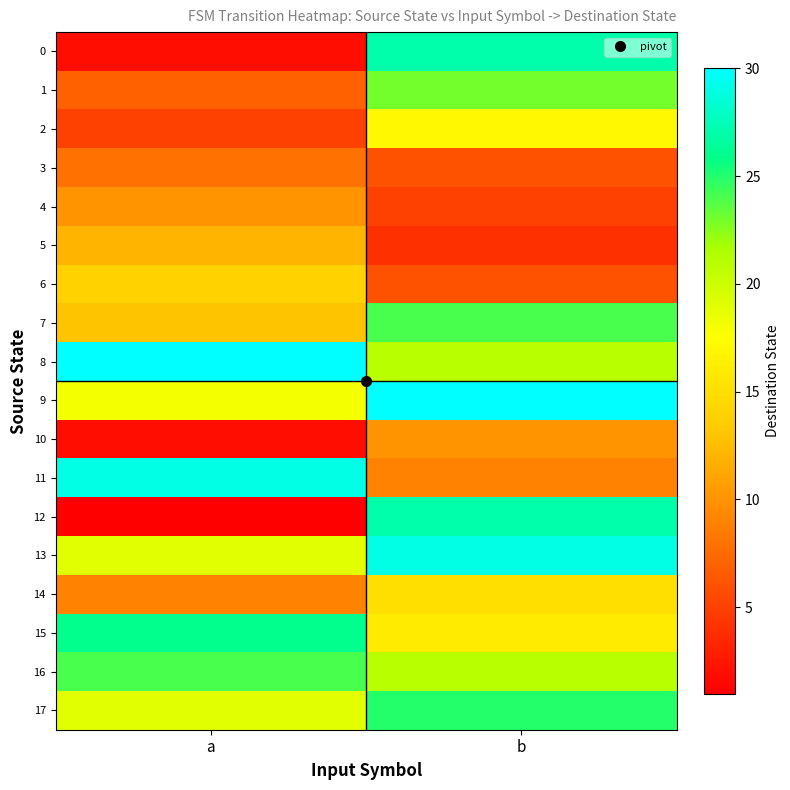

At how many categories does at least one series exceed 17?

2